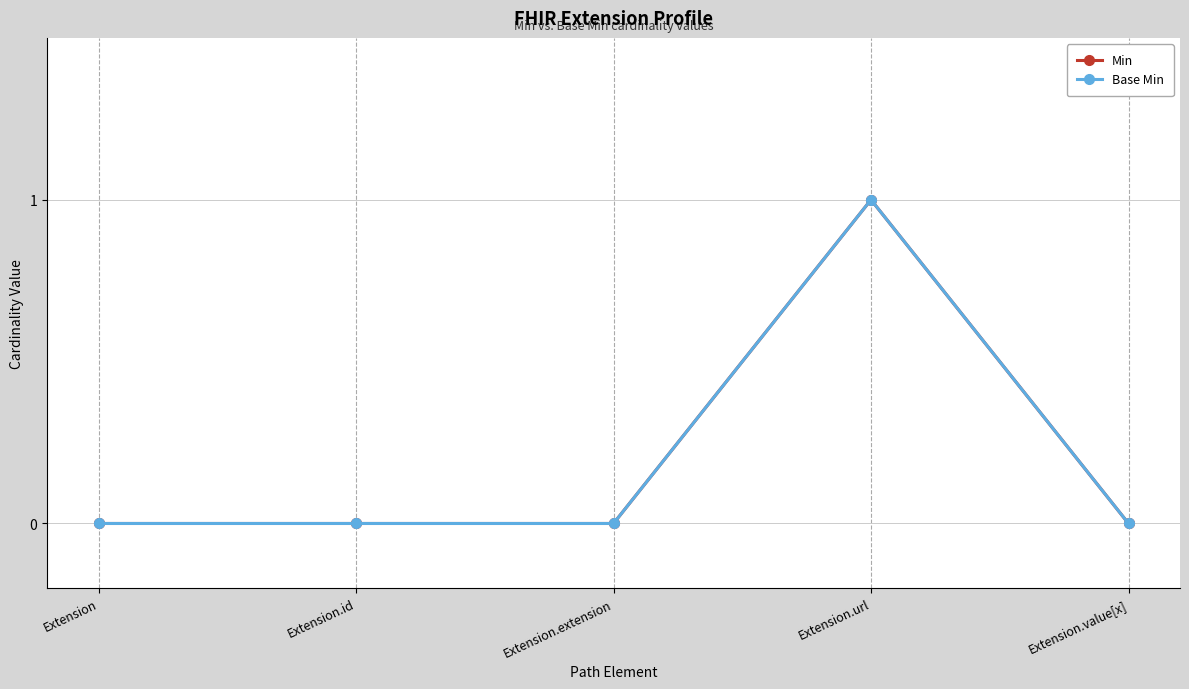

Rank the categories by Min value from highest to lowest.

Extension.url, Extension, Extension.id, Extension.extension, Extension.value[x]